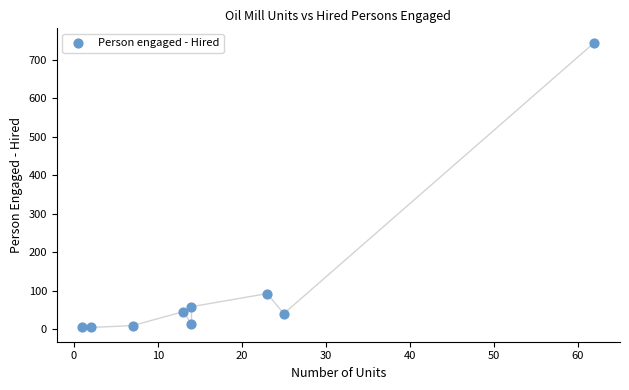

What Y value in the scatter plot is closest to 374?

92